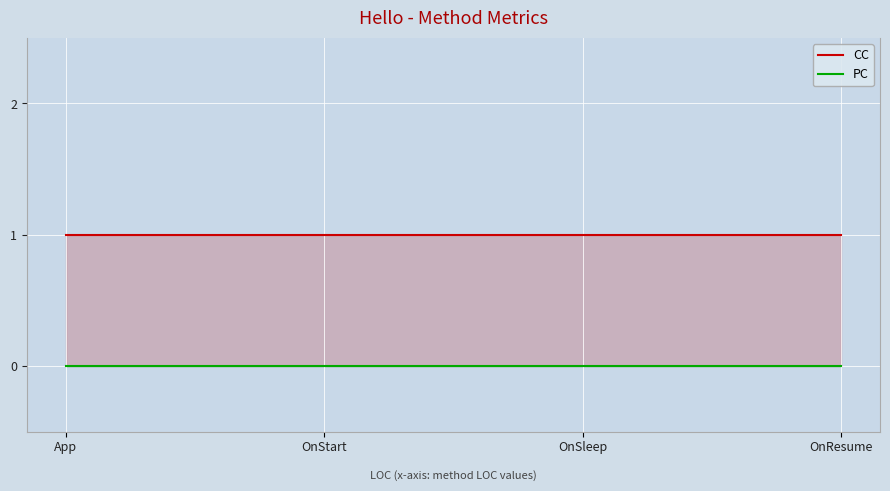

How many distinct data groups are displayed?

2